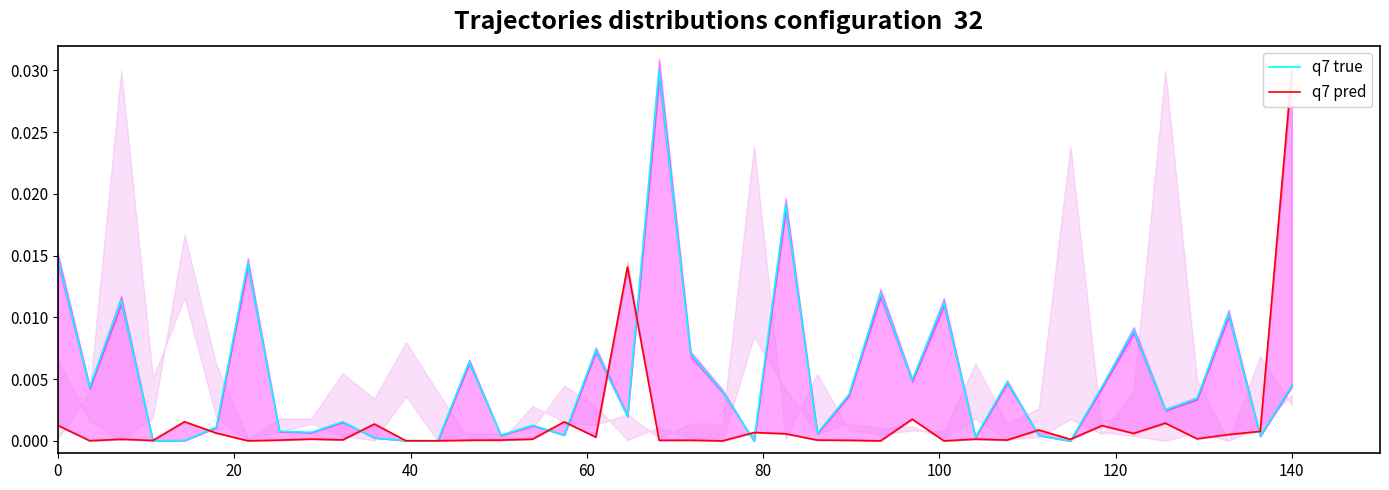

True or false: q7 pred has a value of 0.0 at 26.

False